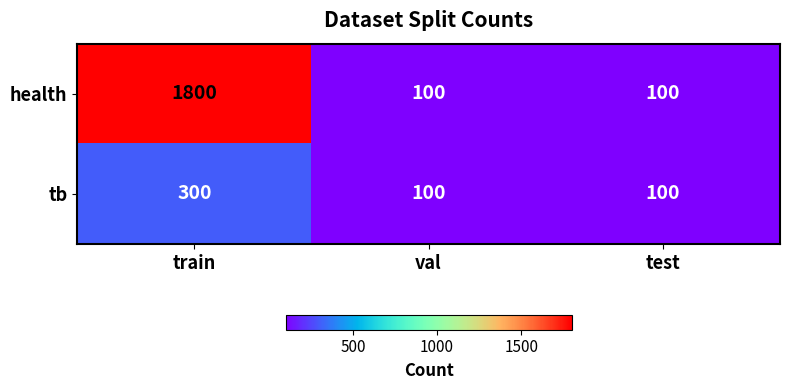

What is the approximate value of tb at train, to the nearest 50?

300